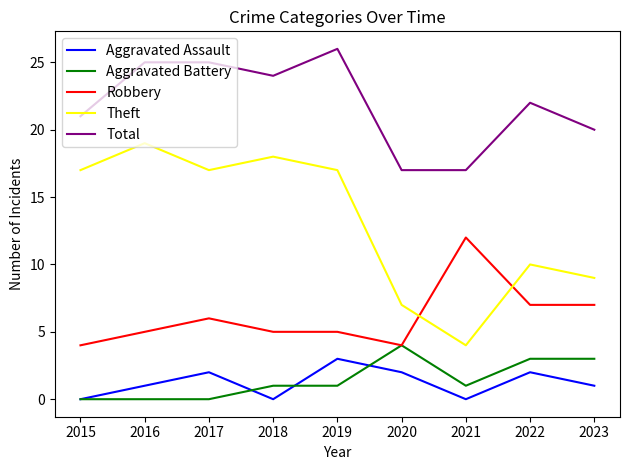

What is the difference between the highest and lowest values at 2023?

19